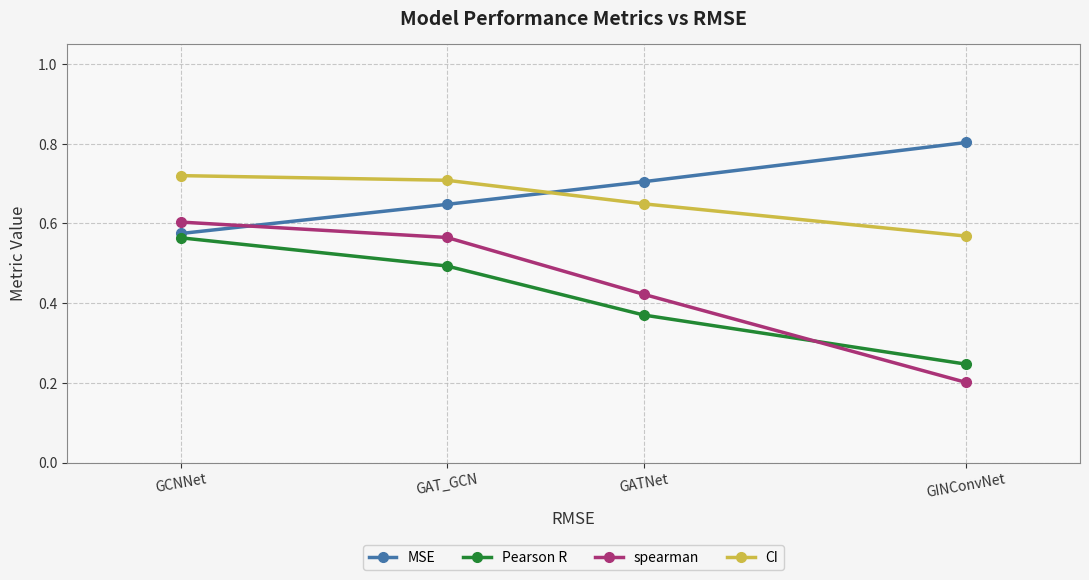

Where is MSE nearest to the value 0?

GCNNet